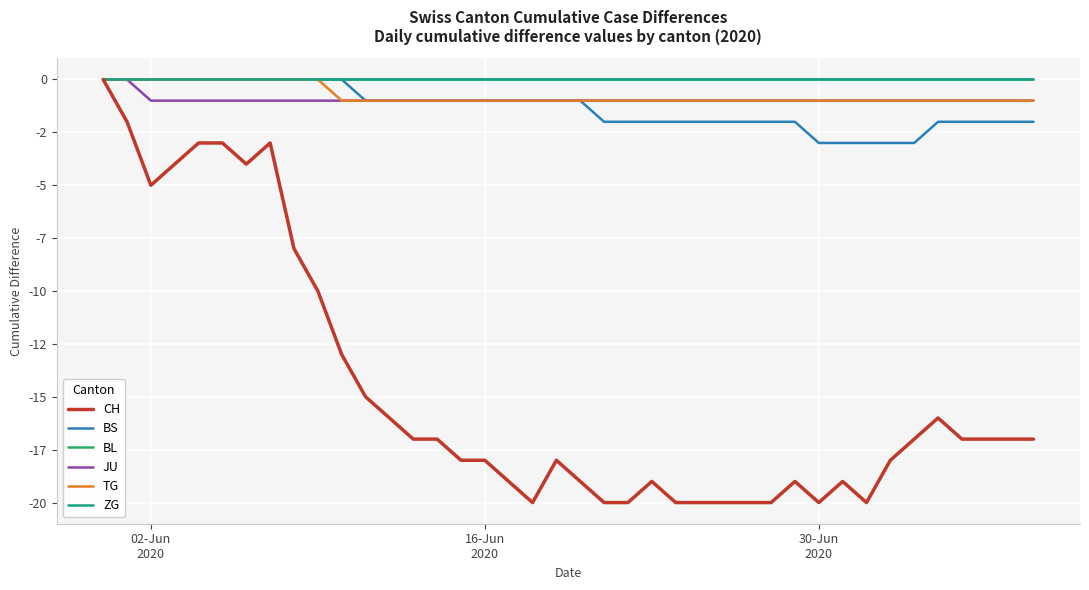

Rank the series by their maximum value, from highest to lowest.

CH, BS, BL, JU, TG, ZG